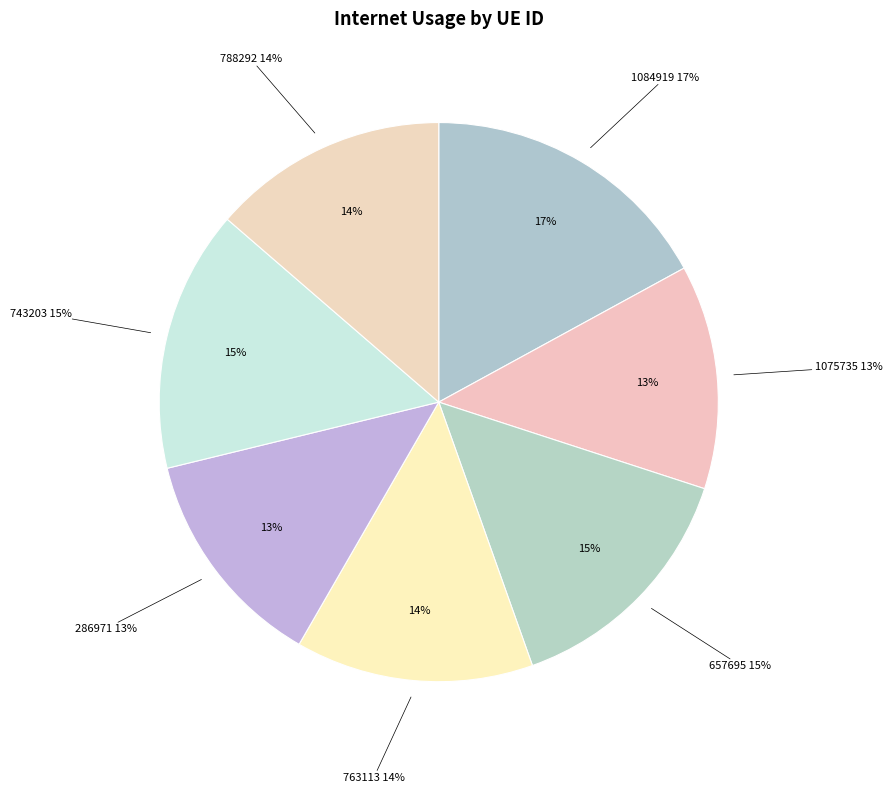

How many slices are in this pie chart?

7